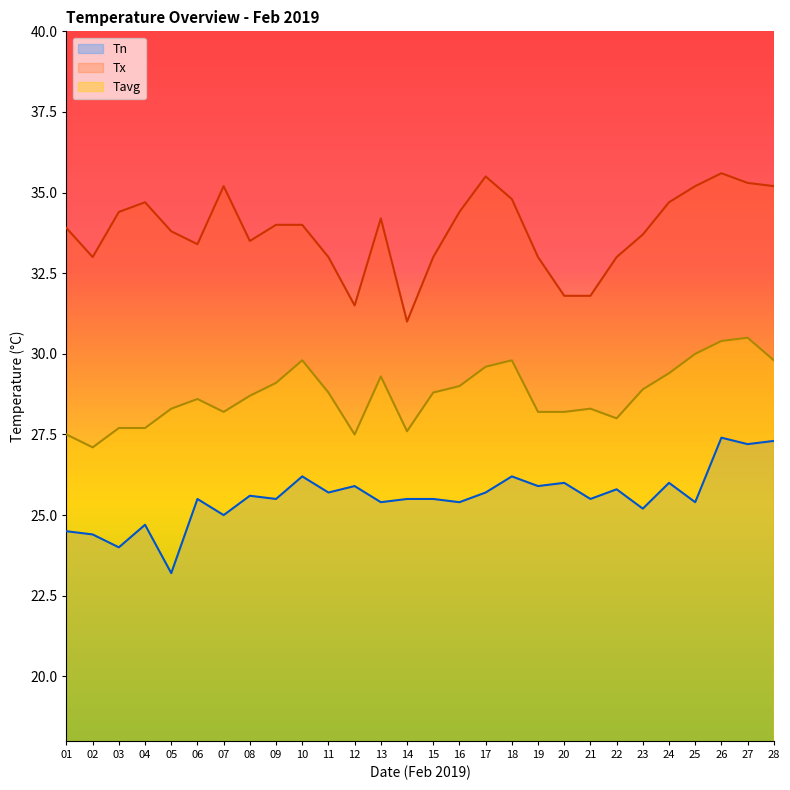

How many values in the Tn series exceed 25?

22